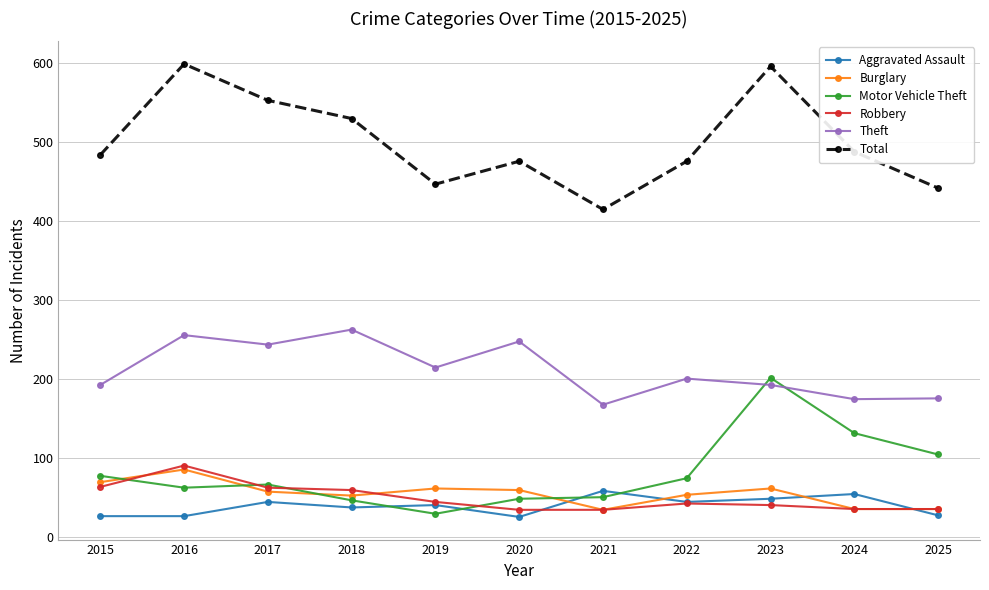

True or false: Motor Vehicle Theft has more than 0 interior local peaks.

True